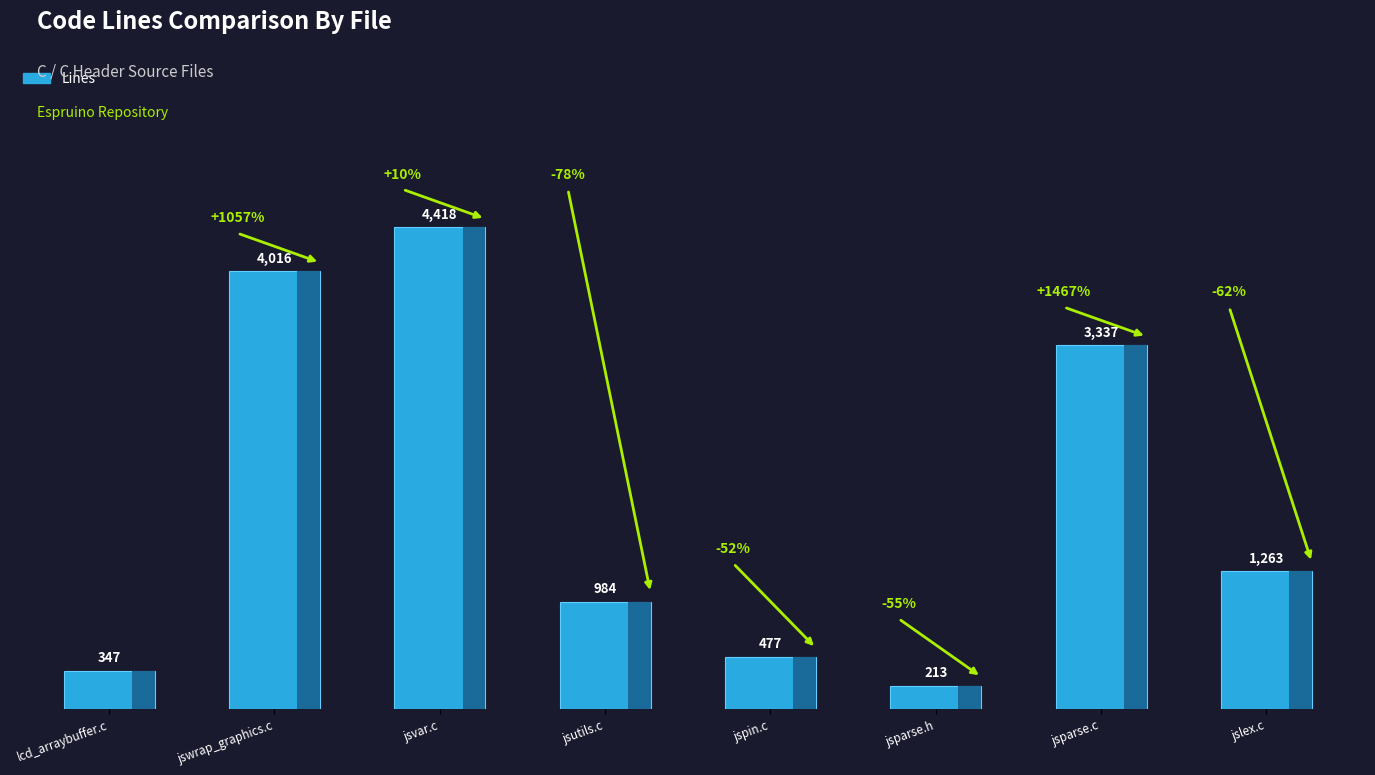

What is the ratio of the value at jsvar.c to the value at jswrap_graphics.c?

1.1